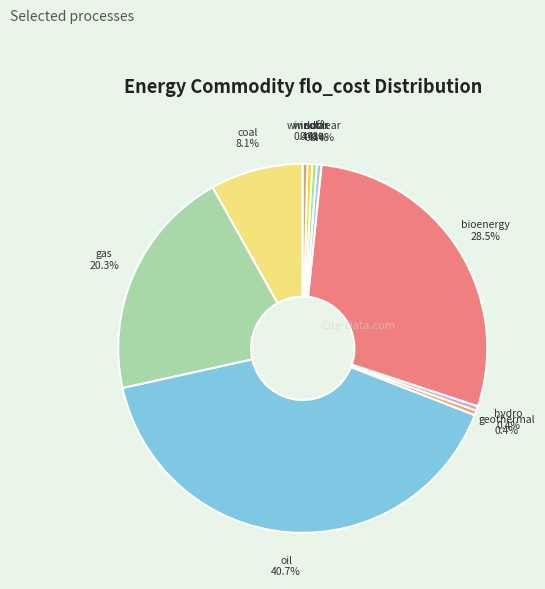

Does any single category account for the majority?

No